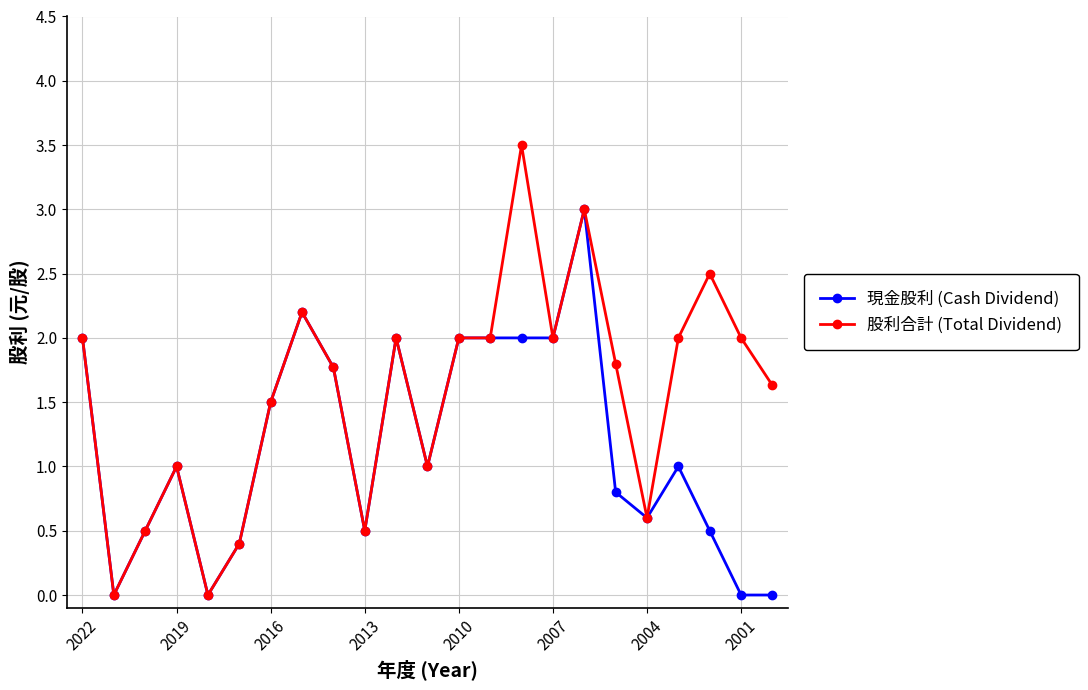

Which series has the largest total across all categories?

股利合計 (Total Dividend)